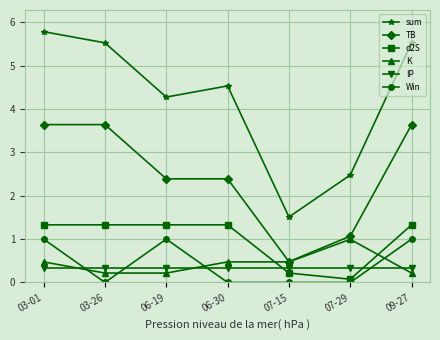

What is the average value of the d2S series?

1.0